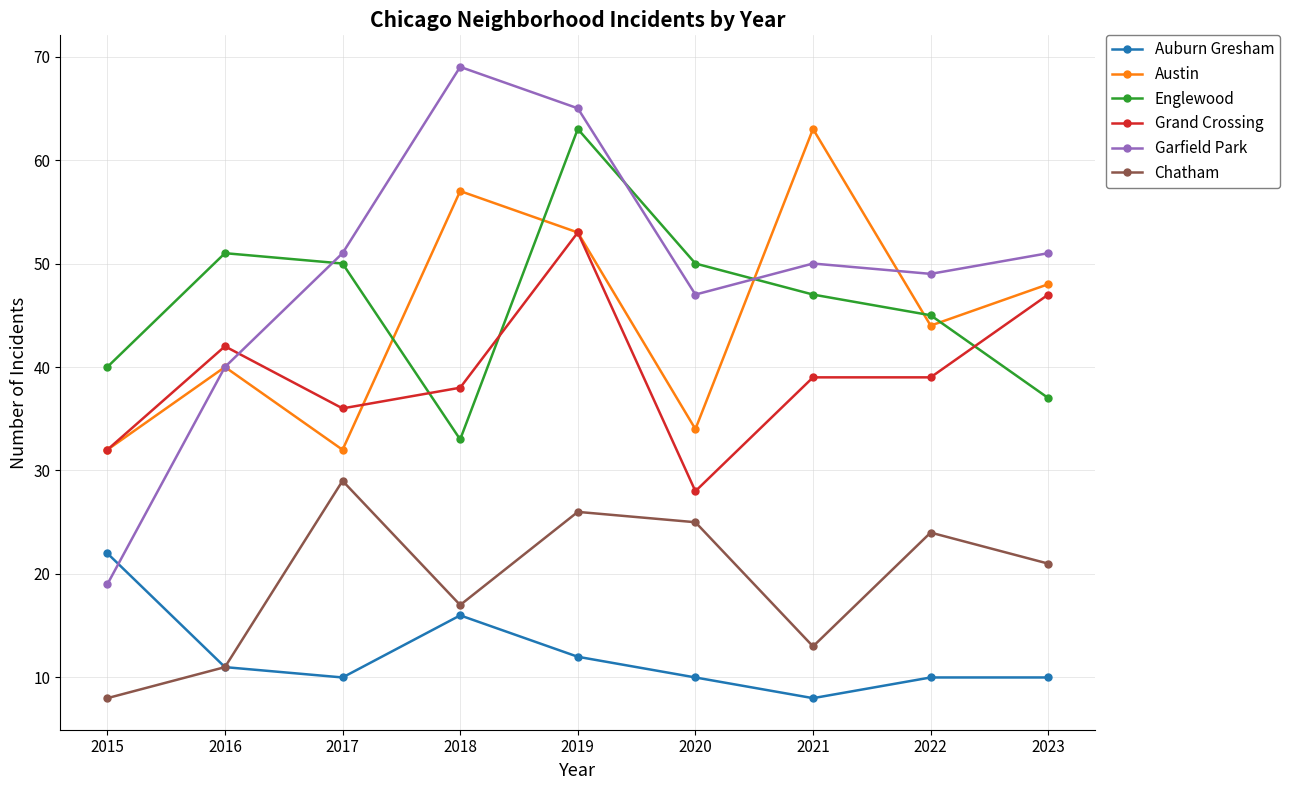

Is the value of Grand Crossing at 2021 greater than the value of Austin at 2021?

No